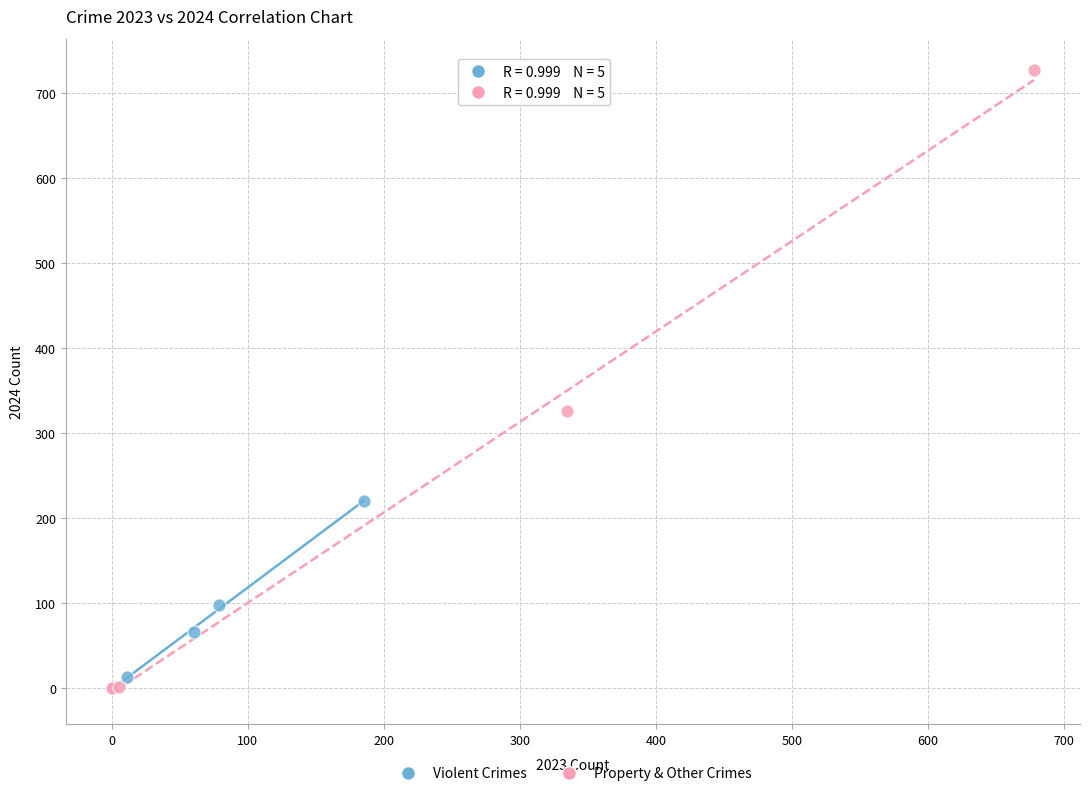

Which series has the largest Y range (max minus min)?

Property & Other Crimes